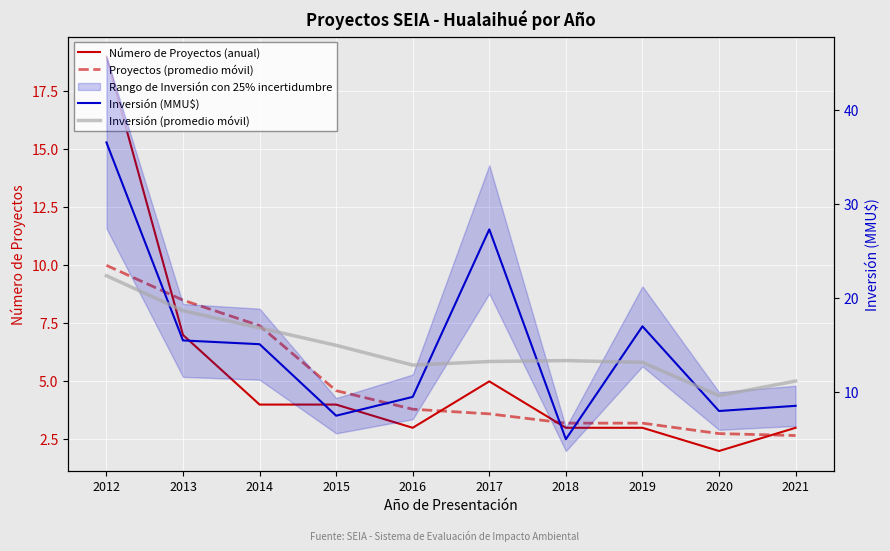

Which series ends up on top after the final intersection of Número de Proyectos (anual) and Proyectos (promedio móvil)?

Número de Proyectos (anual)